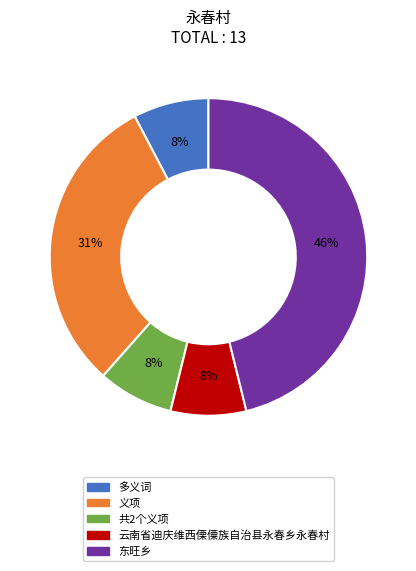

To the nearest percent, what percentage of the pie is 东旺乡?

46%